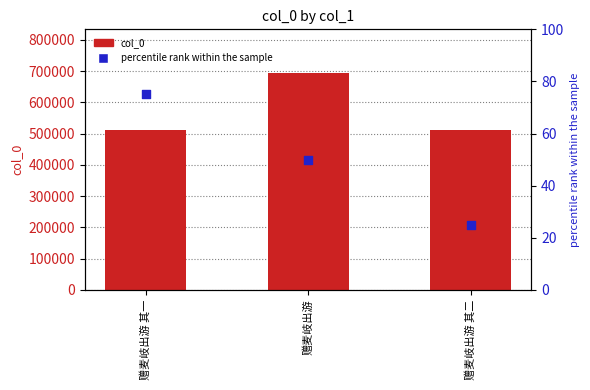

Is the value of percentile rank within the sample at 赠麦岐出游 其二 greater than the value of col_0 at 赠麦岐出游 其二?

No